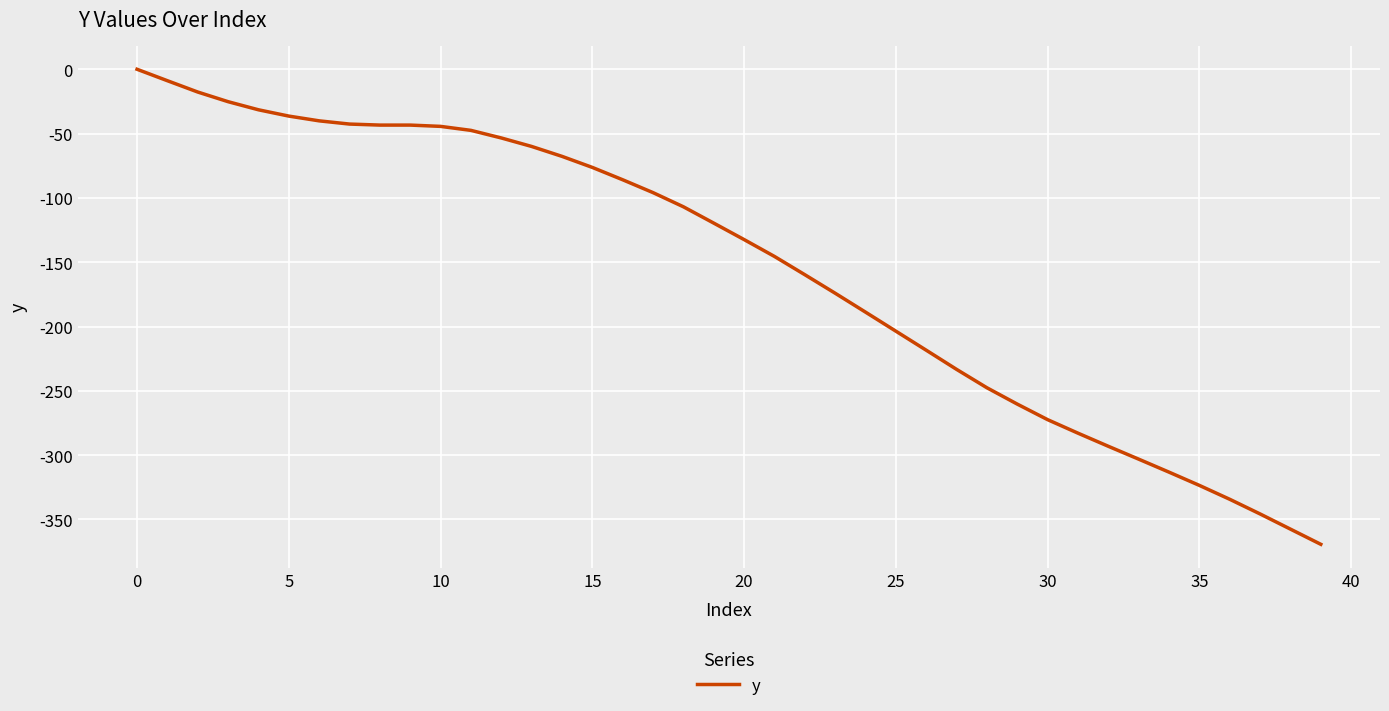

What is the difference between the maximum and minimum values?

369.3